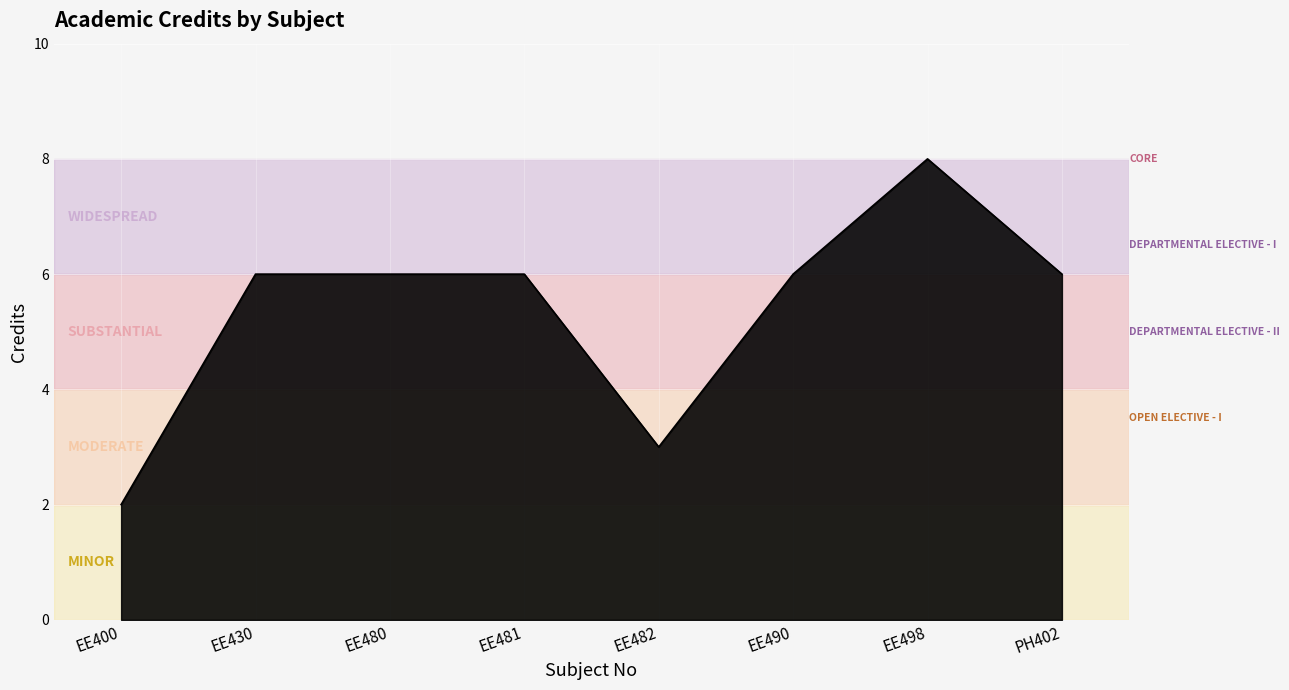

True or false: the data has more than 0 interior local peaks.

True